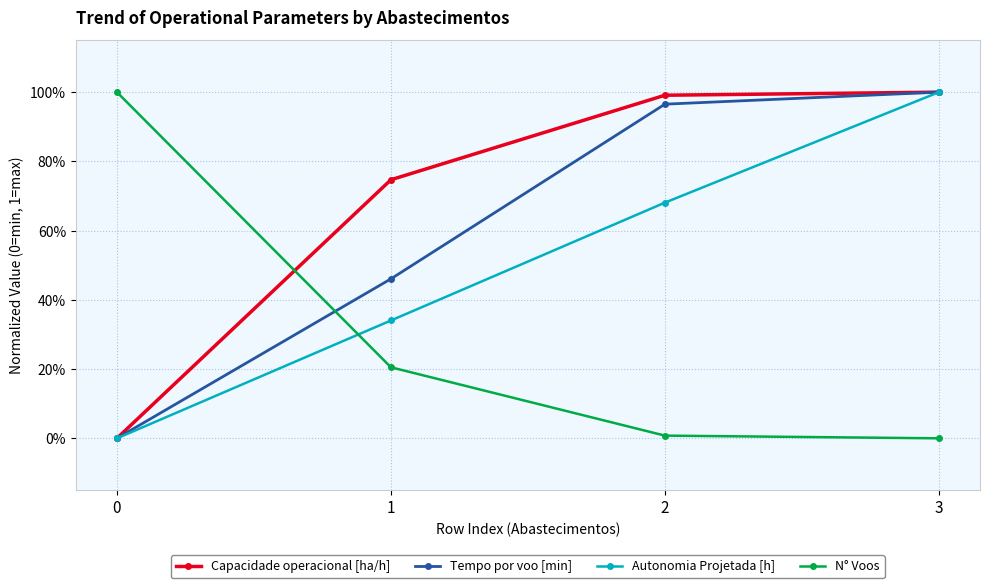

What are all the series names shown in the legend?

Capacidade operacional [ha/h], Tempo por voo [min], Autonomia Projetada [h], N° Voos